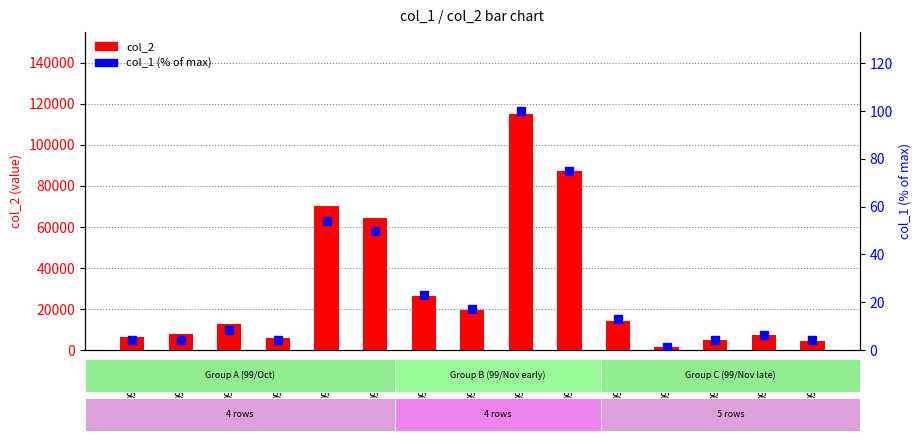

At how many categories does at least one series exceed 107367?

1